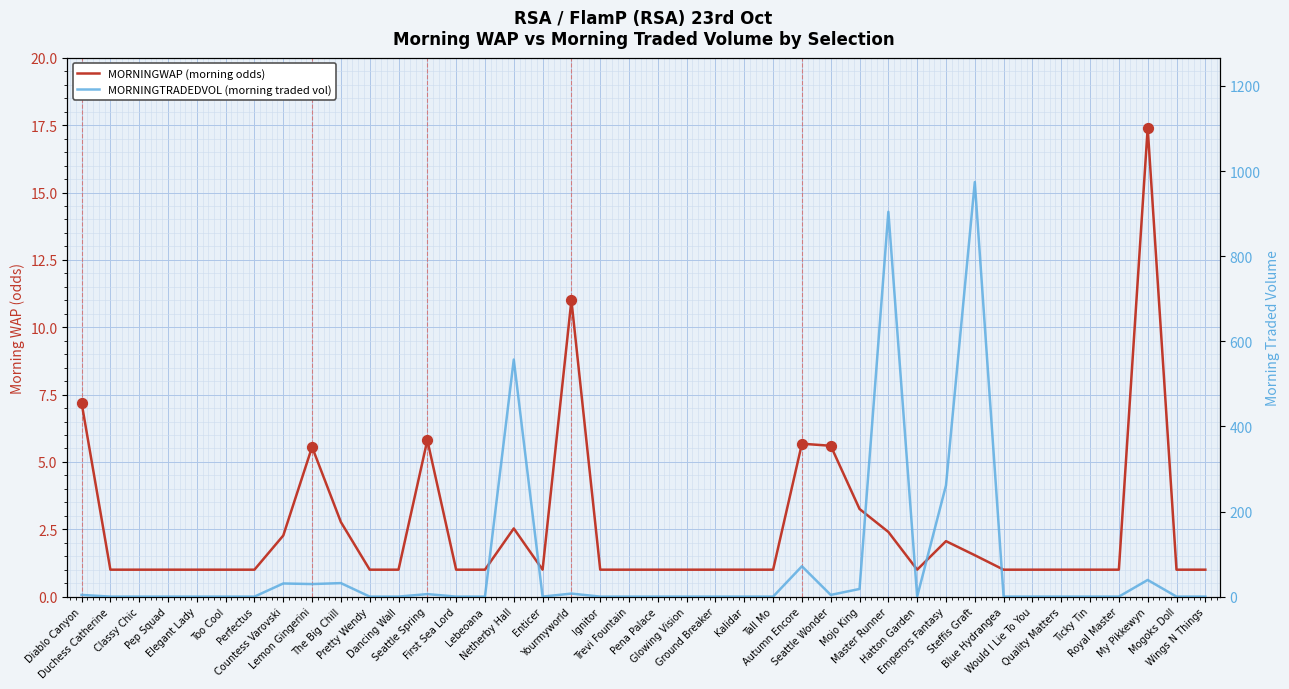

At how many categories does at least one series exceed 113?

4